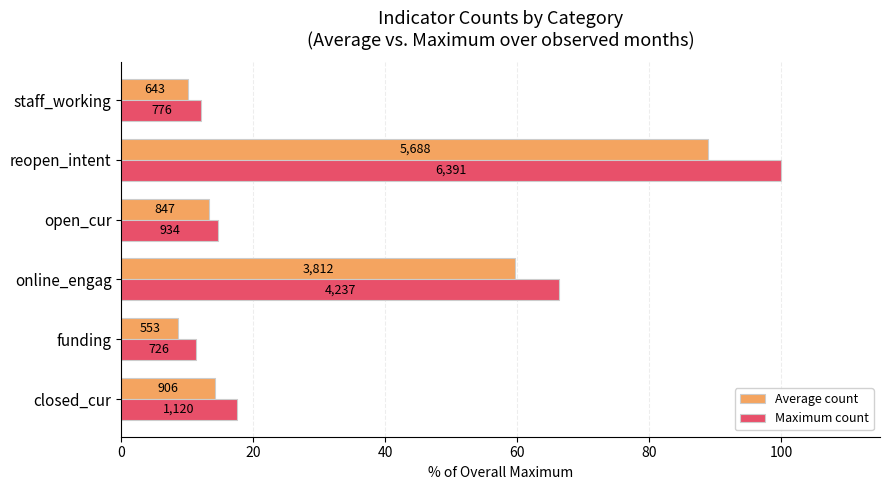

What are all the series names shown in the legend?

Average count, Maximum count